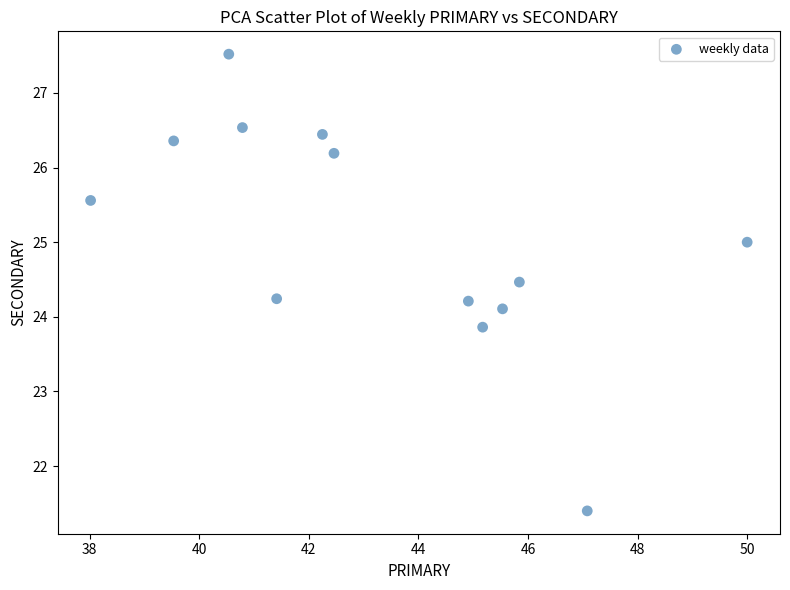

What is the range of Y values (max minus min)?

6.1